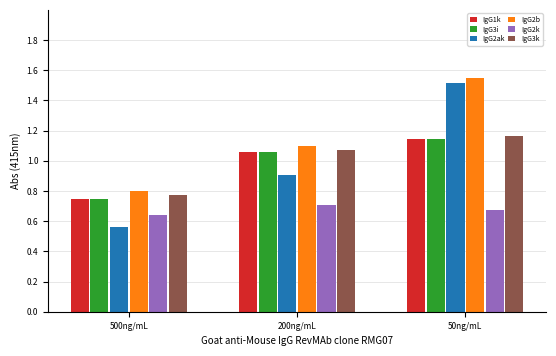

Which series changed the most between 500ng/mL and 50ng/mL?

IgG2ak